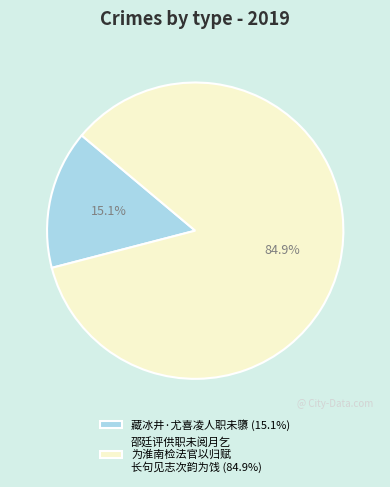

Which has a higher value, 藏冰井·尤喜凌人职未隳 (15.1%) or 邵廷评供职未阅月乞 为淮南检法官以归赋 长句见志次韵为饯 (84.9%)?

邵廷评供职未阅月乞 为淮南检法官以归赋 长句见志次韵为饯 (84.9%)